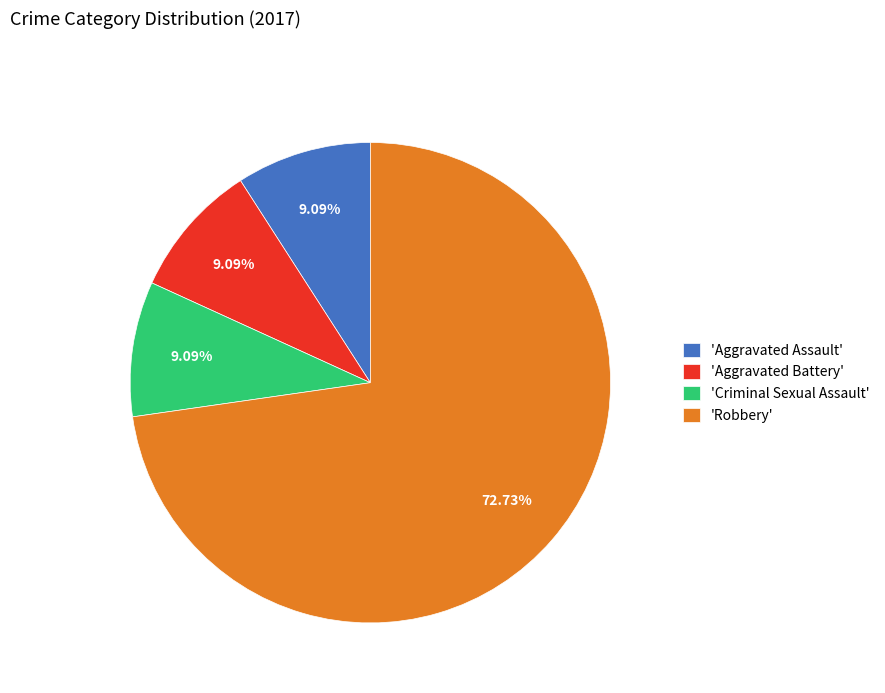

To the nearest percent, what is the average slice percentage?

25%